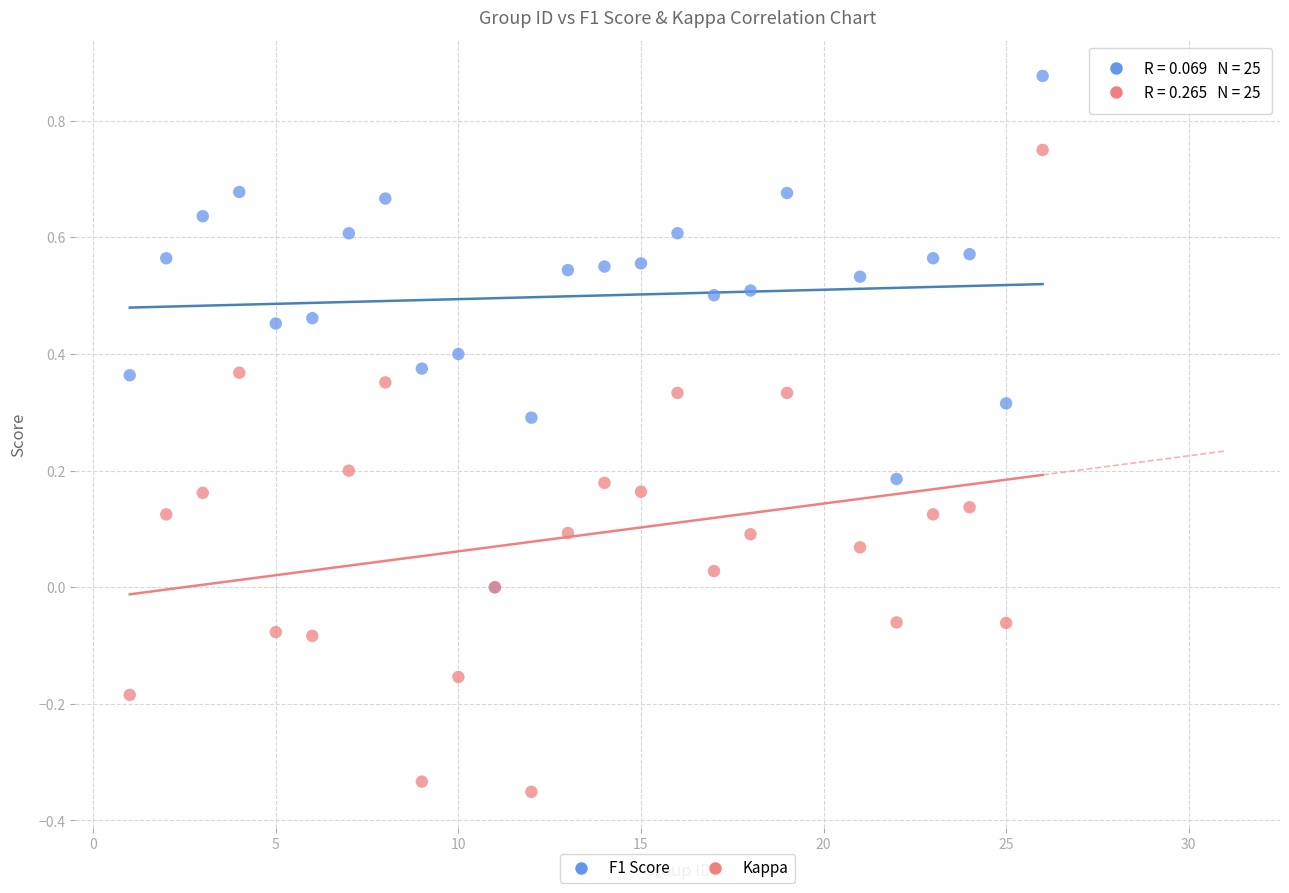

What are all the series names shown in the legend?

F1 Score, Kappa